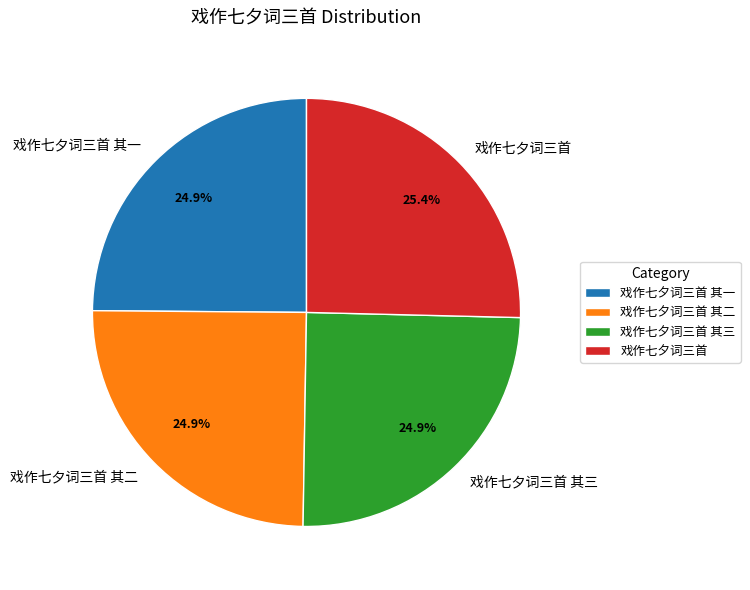

What percentage is NOT represented by 戏作七夕词三首 其二?

75.1%